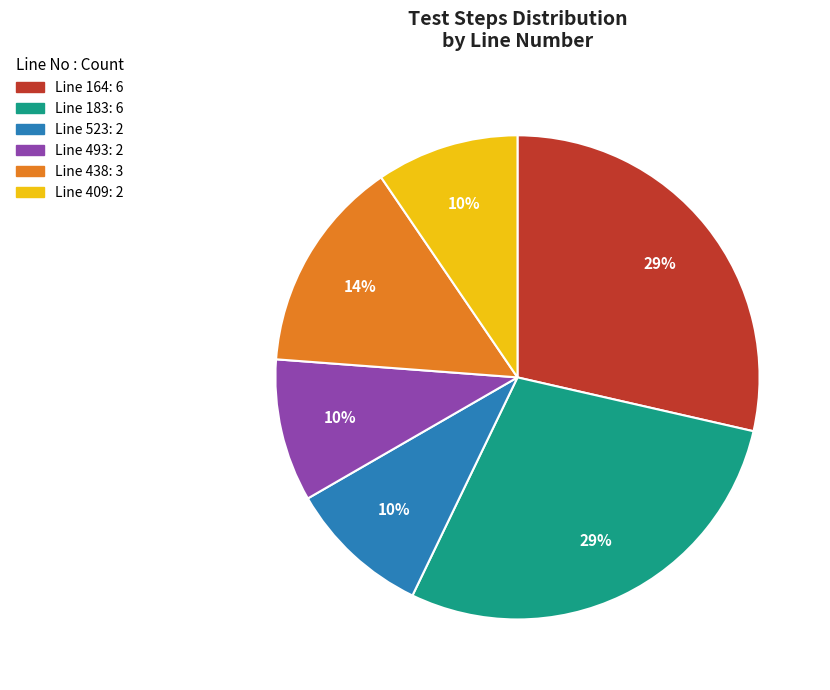

Does any single category account for the majority?

No